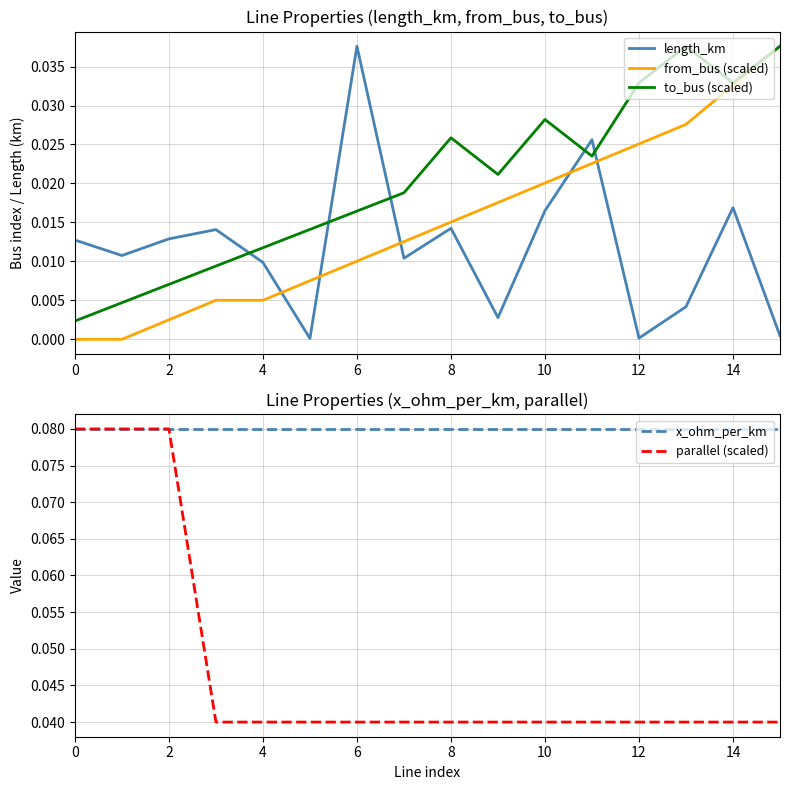

What is the maximum value for x_ohm_per_km?

0.1